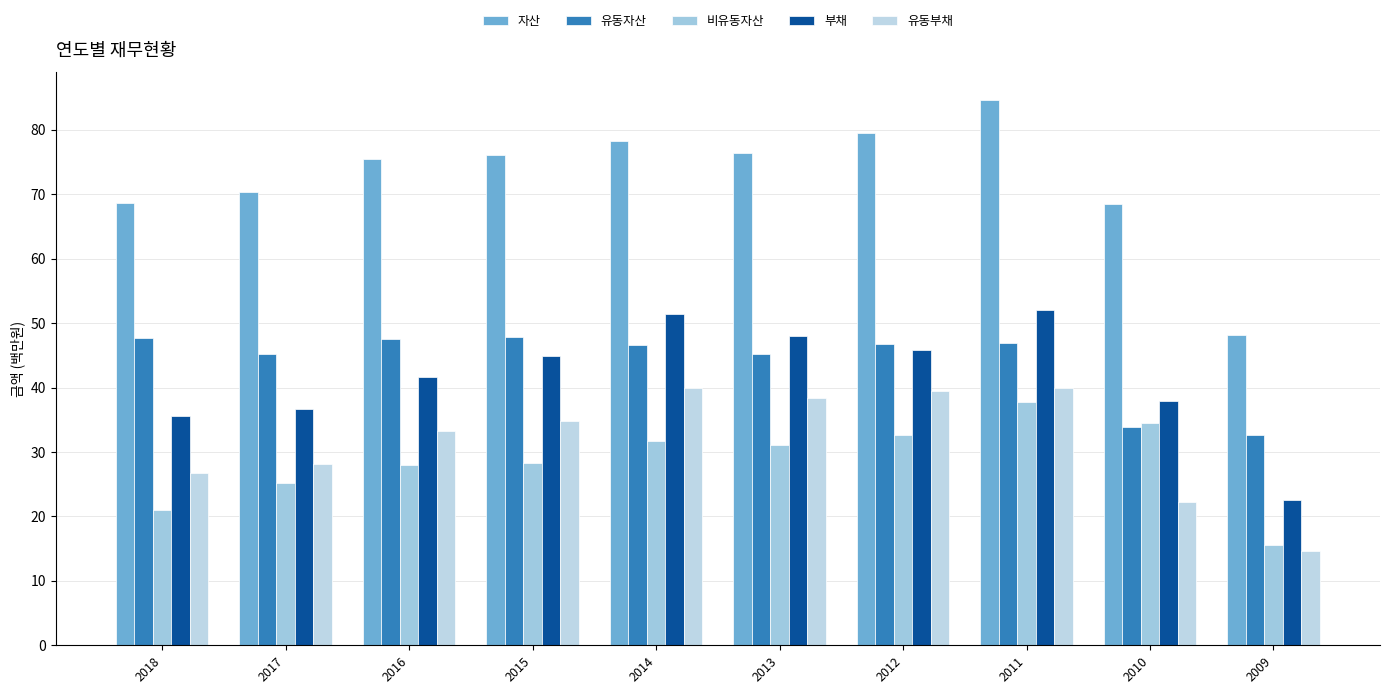

How many groups of bars are there?

10